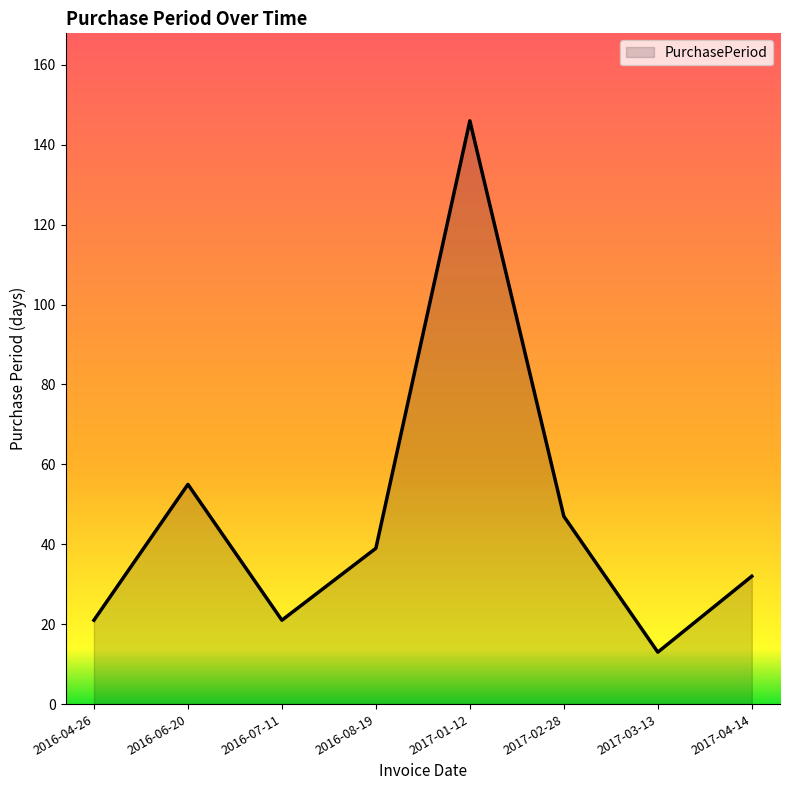

At which category does the data reach its first local peak?

2016-06-20